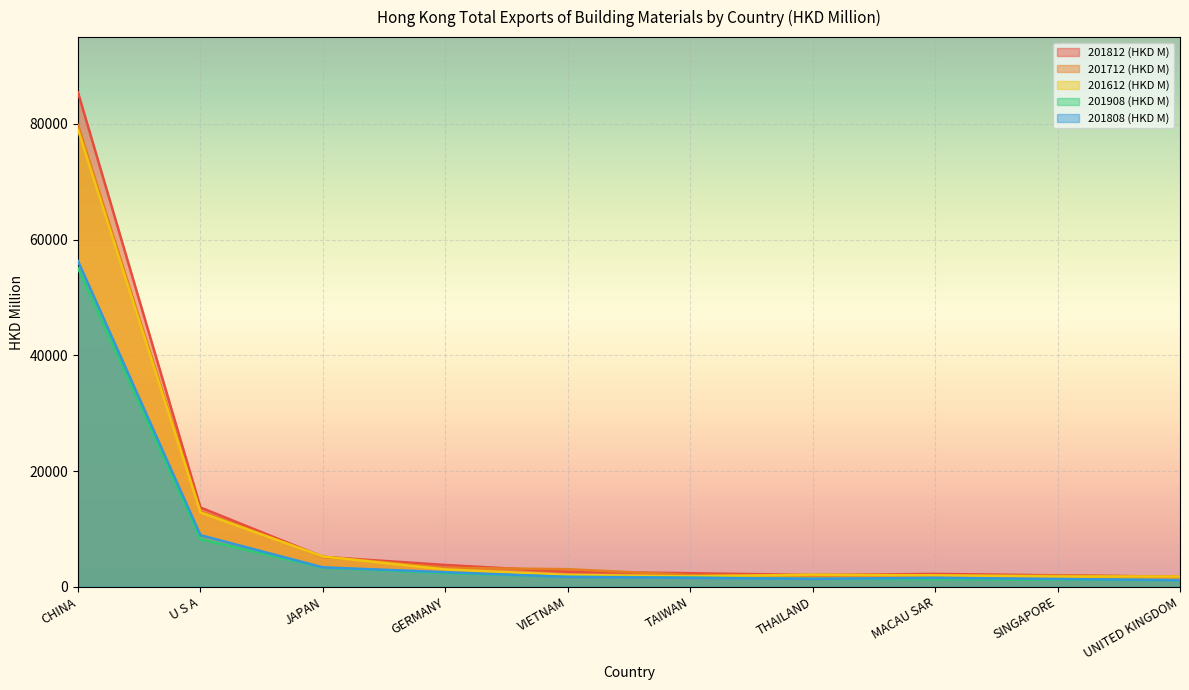

Between VIETNAM and TAIWAN, which is larger?

VIETNAM